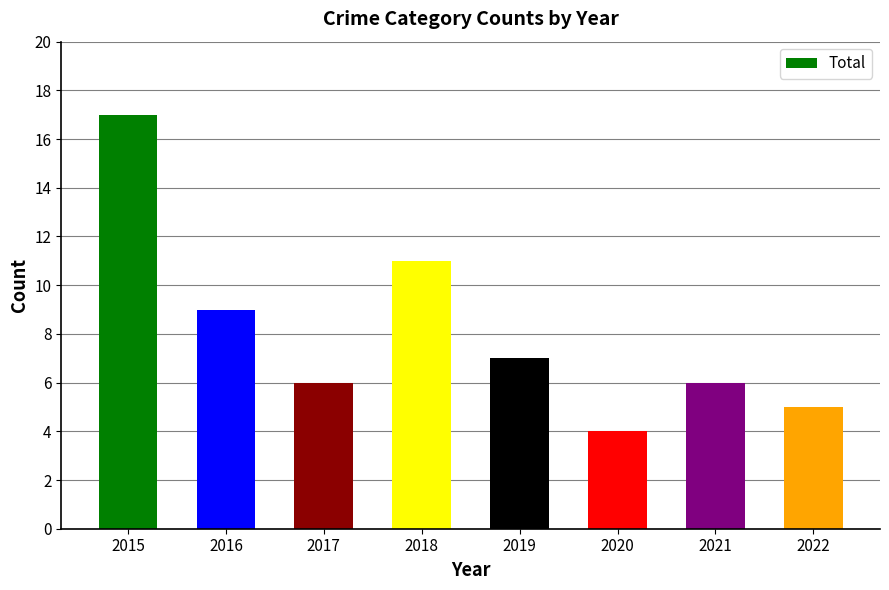

Does the chart contain stacked bars?

No